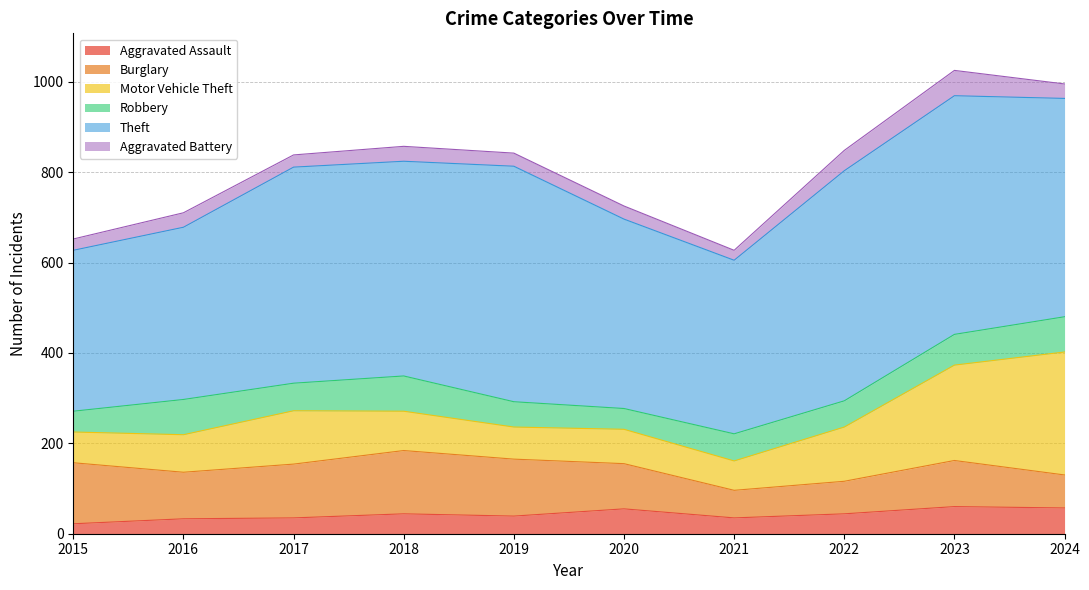

Reading left to right, transcribe all the data shown in this chart.

Aggravated Assault: 22	33	35	44	39	55	35	44	60	57
Burglary: 135	103	119	140	126	100	61	72	102	73
Motor Vehicle Theft: 68	83	118	87	71	76	65	120	211	272
Robbery: 46	78	61	78	56	46	60	58	68	78
Theft: 356	381	478	475	521	419	384	509	528	483
Aggravated Battery: 25	32	27	33	29	29	22	45	56	32